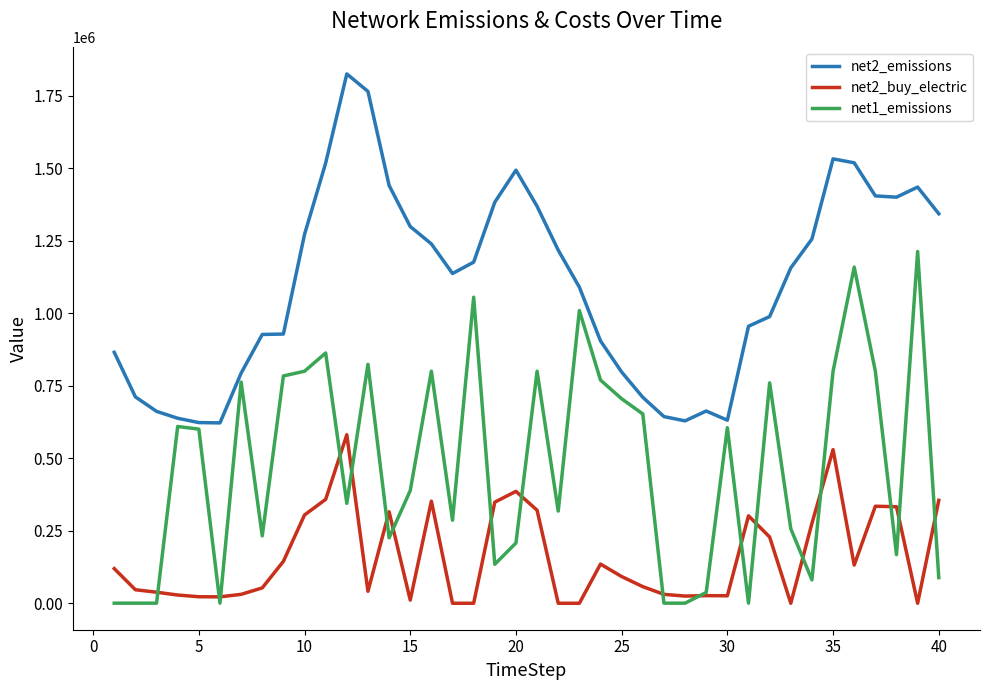

Rank the series by their maximum value, from lowest to highest.

net2_buy_electric, net1_emissions, net2_emissions